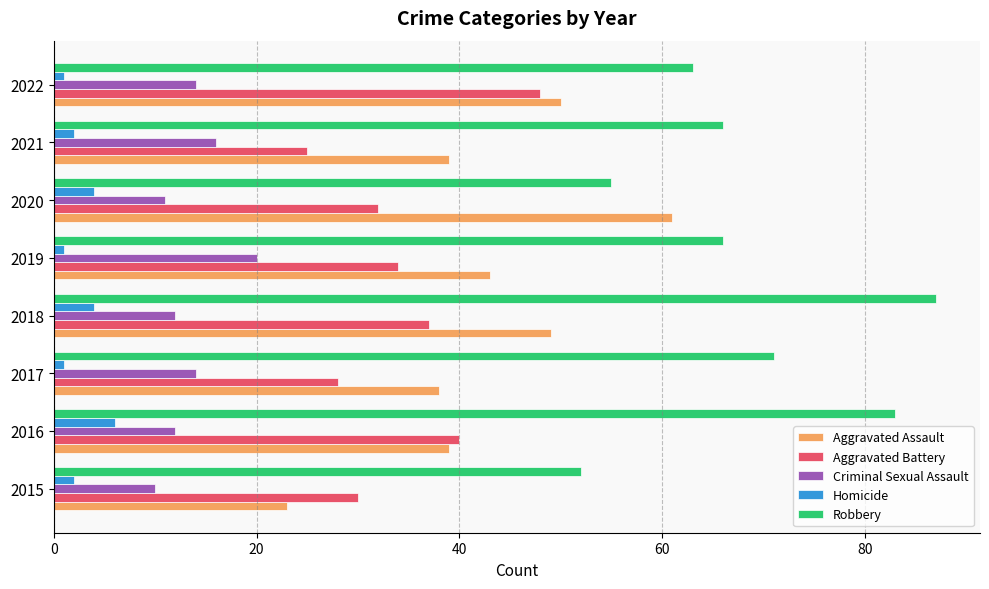

Which series has the largest range (max minus min)?

Aggravated Assault